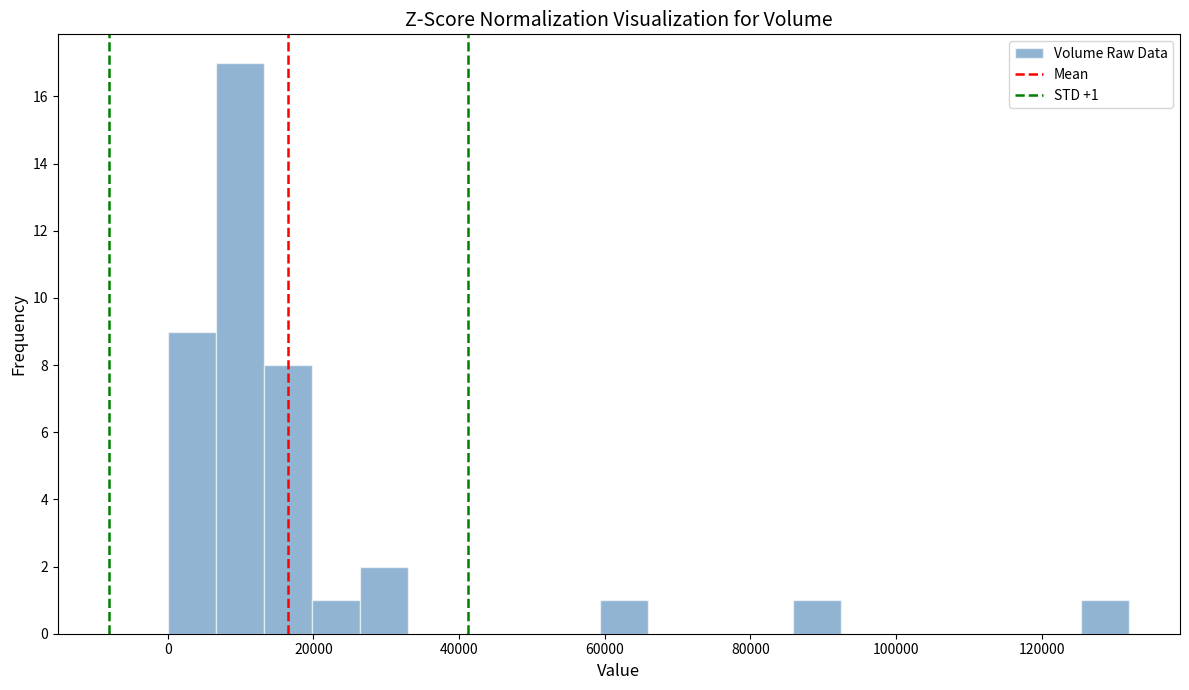

Around what value on the x-axis is the tallest bar? Give the approximate position of its centre, as read against the axis.

10000